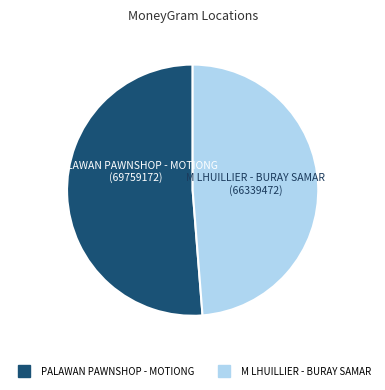

Is it true that PALAWAN PAWNSHOP - MOTIONG is 51% of the pie?

True